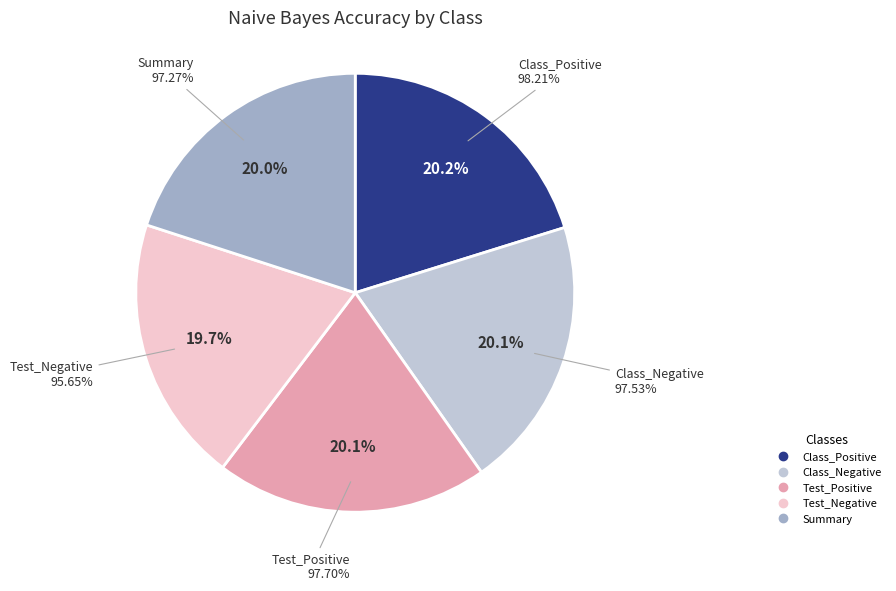

Count the number of slices in the pie.

5